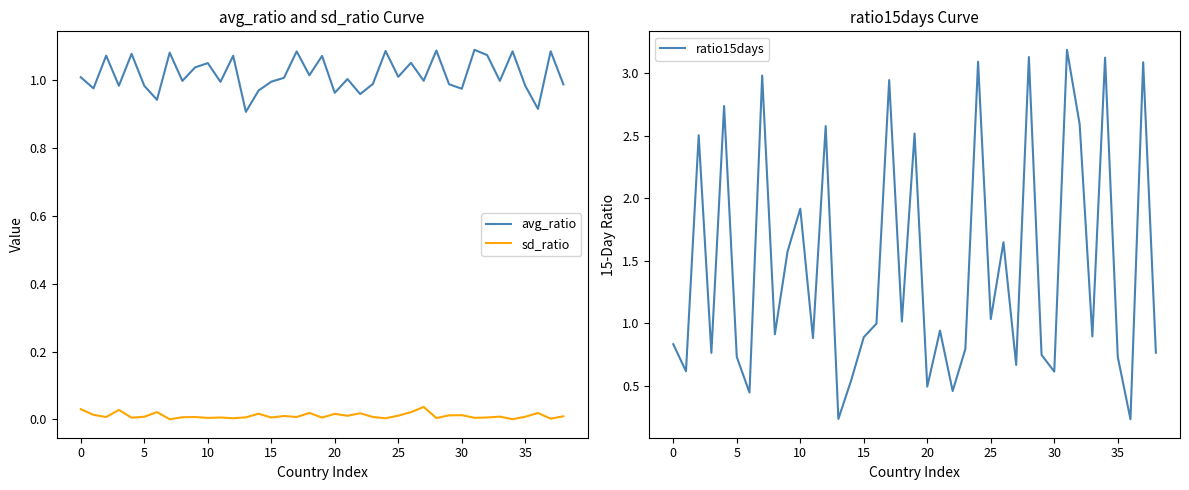

At how many categories does at least one series exceed 0?

39